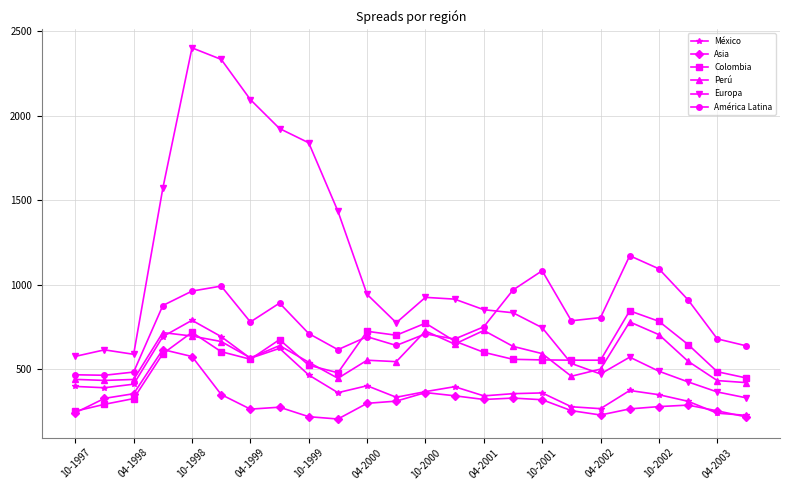

Which series has the largest total across all categories?

Europa